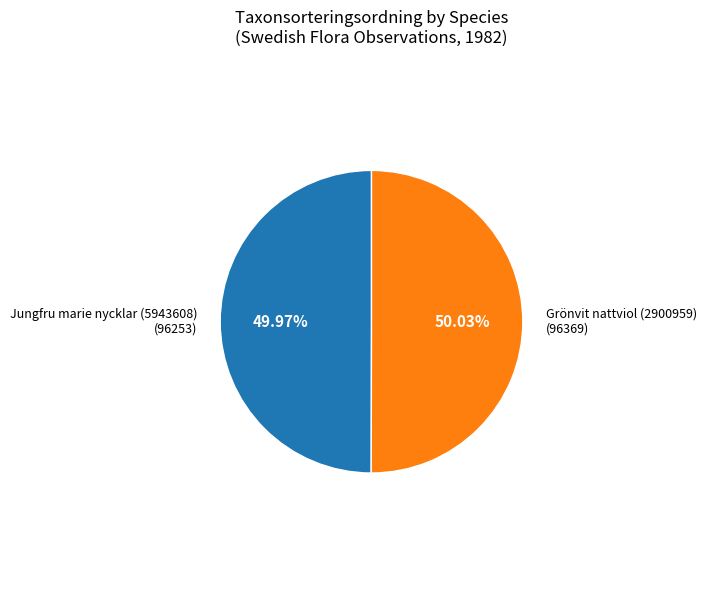

Is there any slice that represents more than half of the pie?

Yes